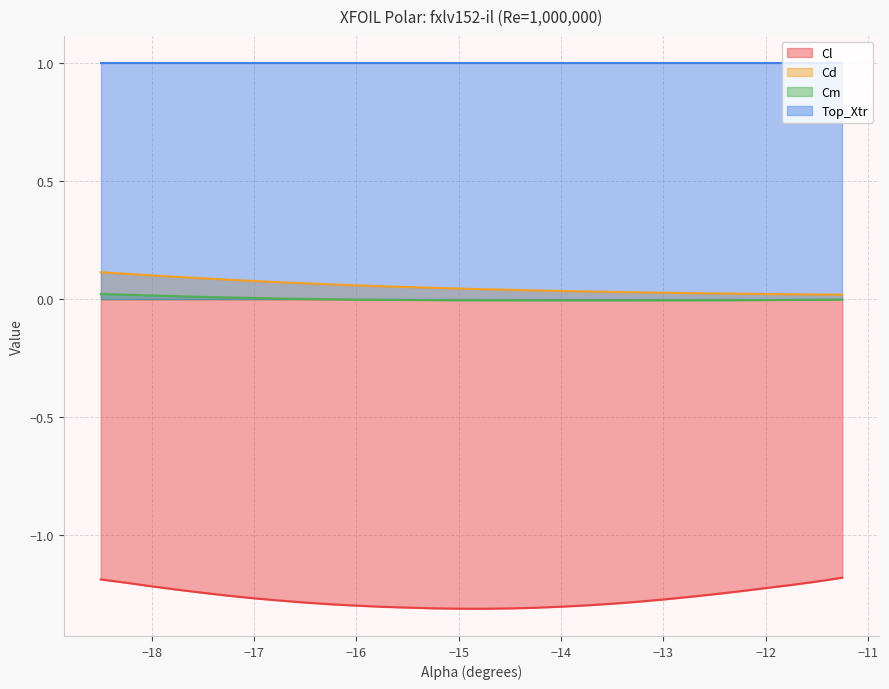

True or false: Cl and Cm cross at least once.

False